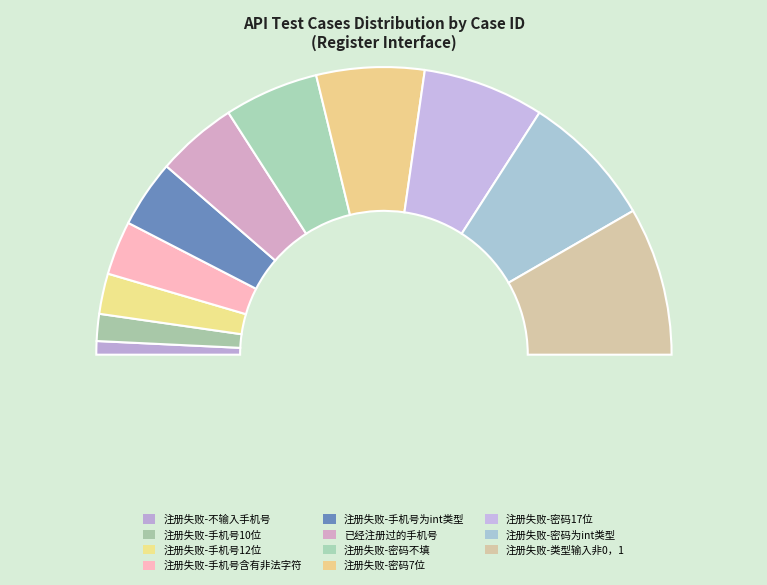

Is there any slice that represents more than half of the pie?

No